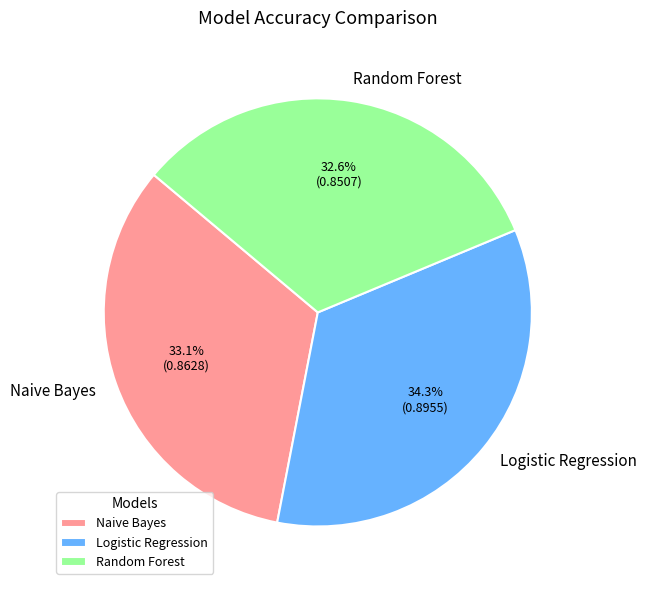

Does Random Forest account for over 50% of the chart?

No